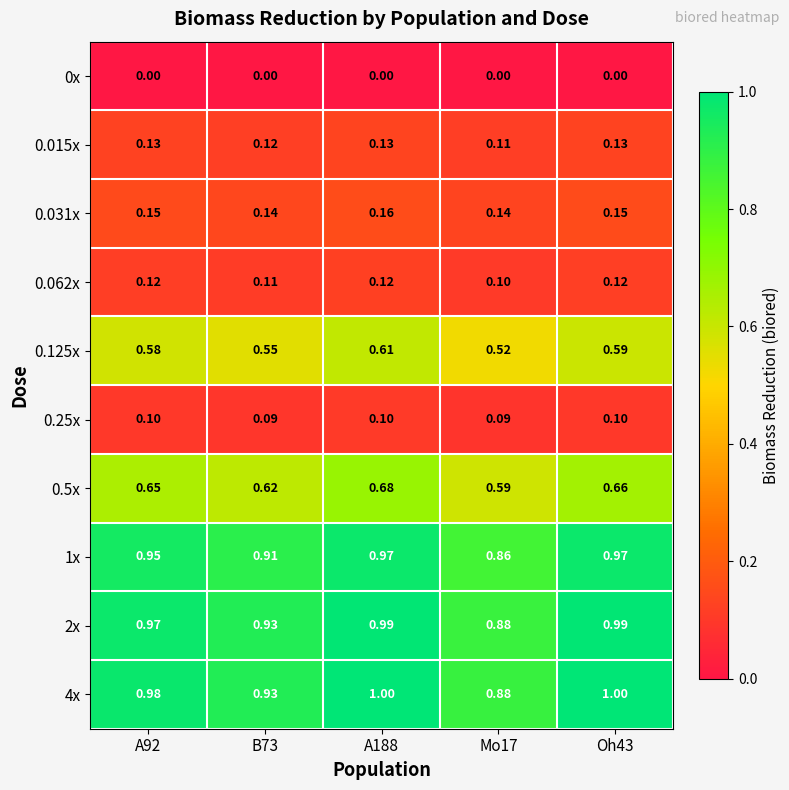

Is the value of 0.015x at A188 greater than the value of 0.5x at A188?

No